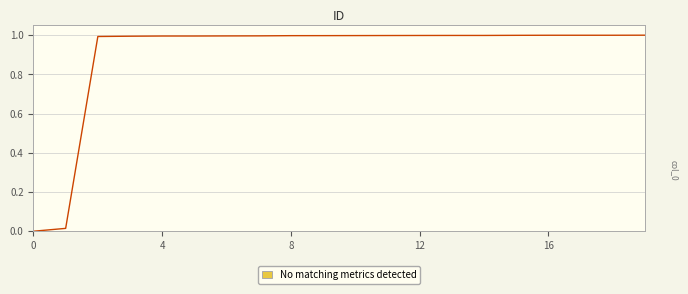

What is the difference between the second highest and minimum values?

1.0